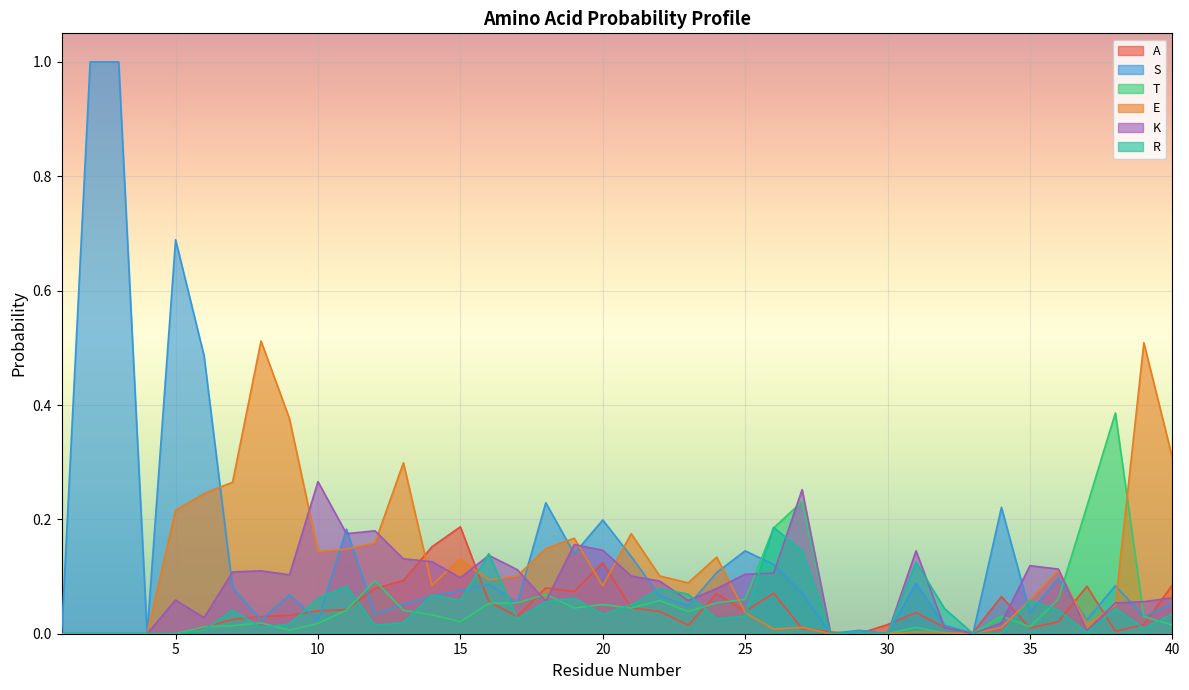

What is the difference between the second highest and minimum values in the R series?

0.1